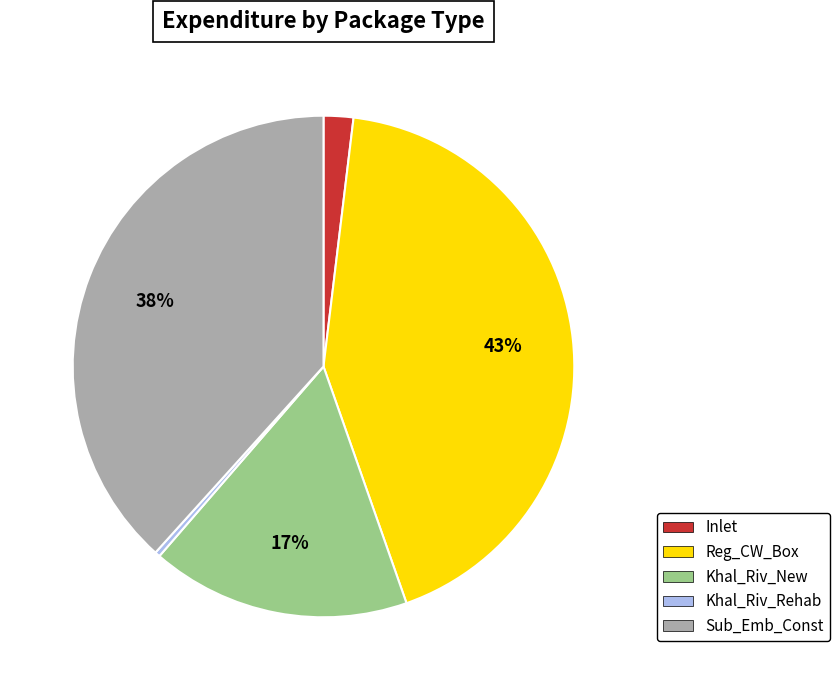

Which category has the smallest portion of the pie?

Khal_Riv_Rehab